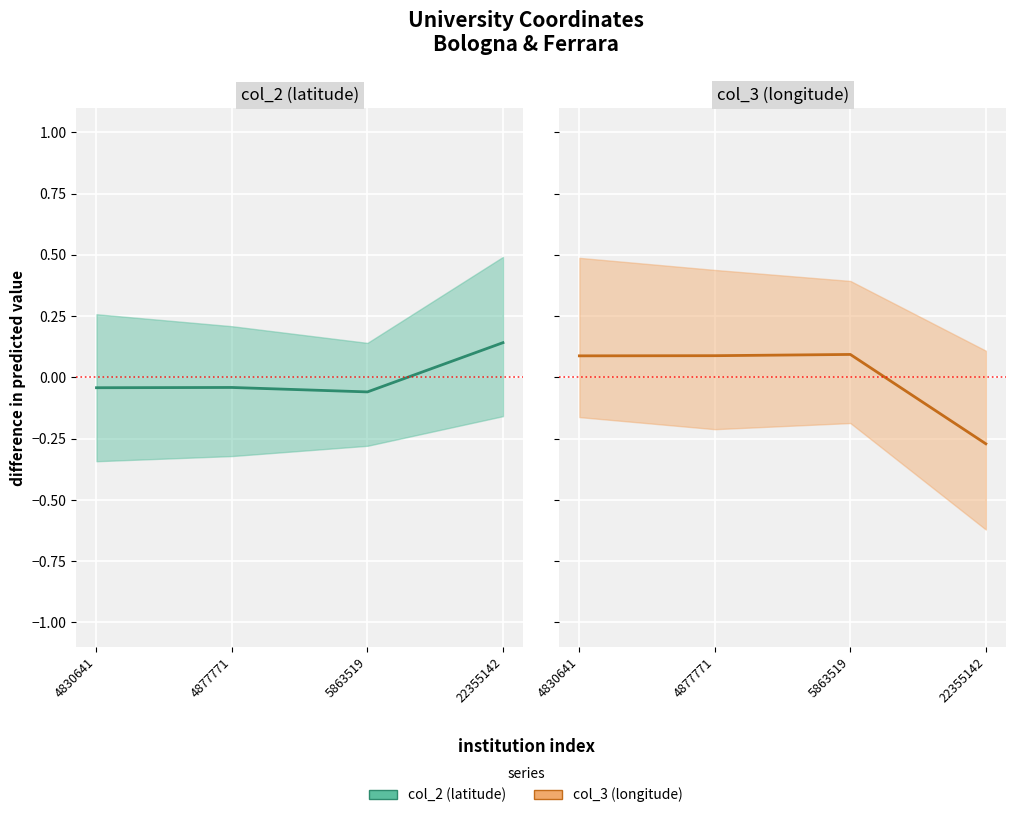

Reading left to right, transcribe all the data shown in this chart.

col_2: -0.0	-0.0	-0.1	0.1
col_3: 0.1	0.1	0.1	-0.3